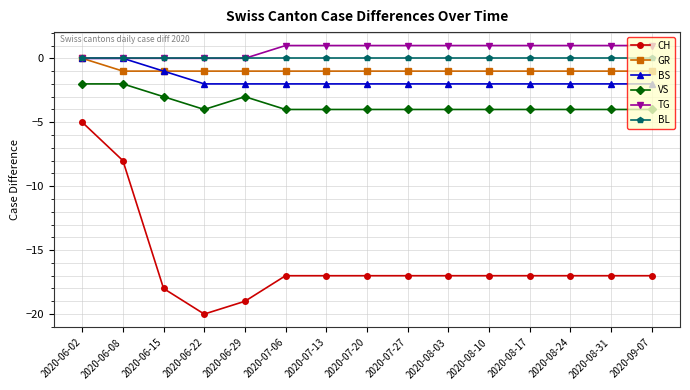

True or false: TG and CH cross at least once.

False